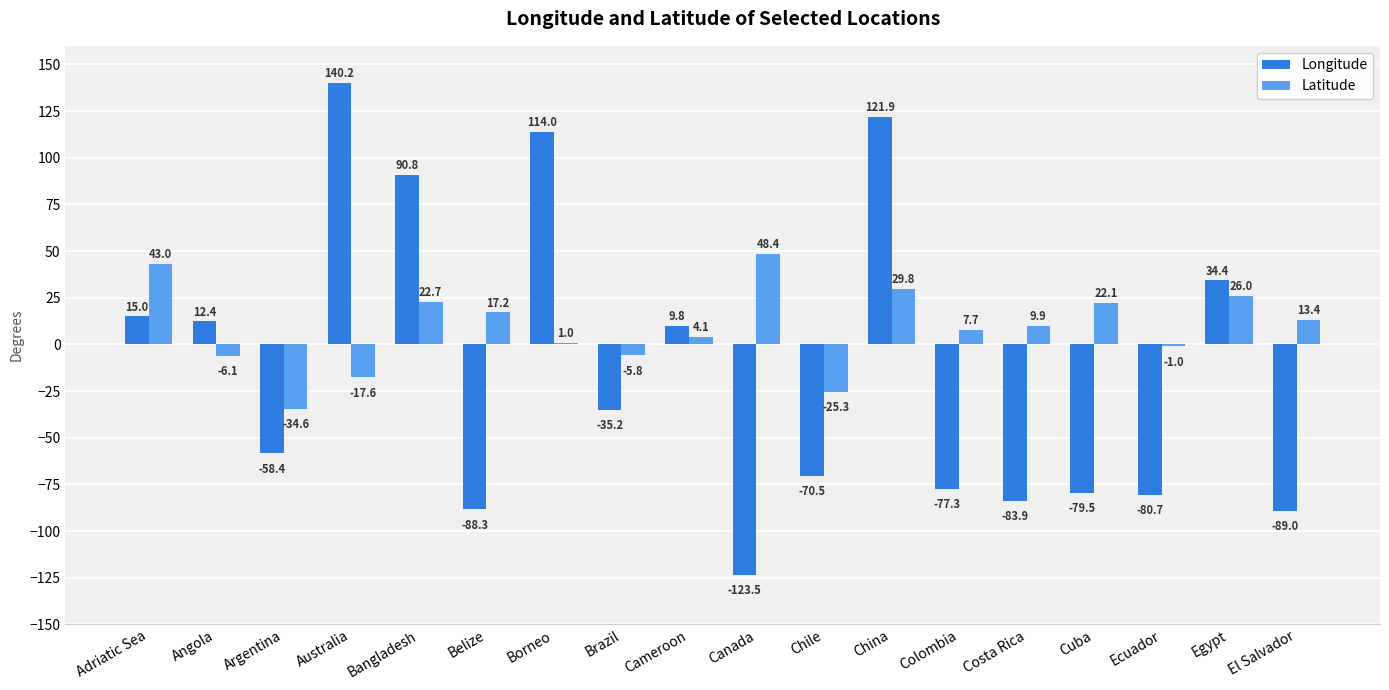

Which series changed the most between Belize and China?

Longitude